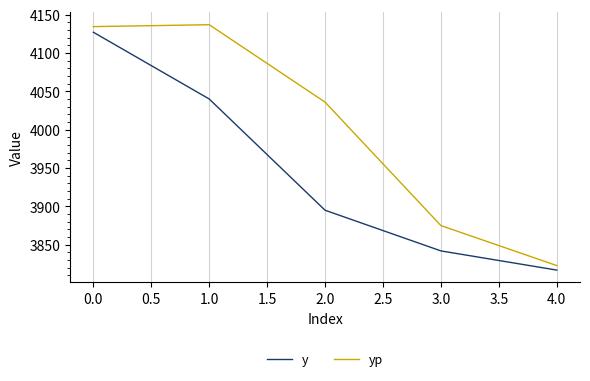

At which label does y first exceed 3895?

0.0